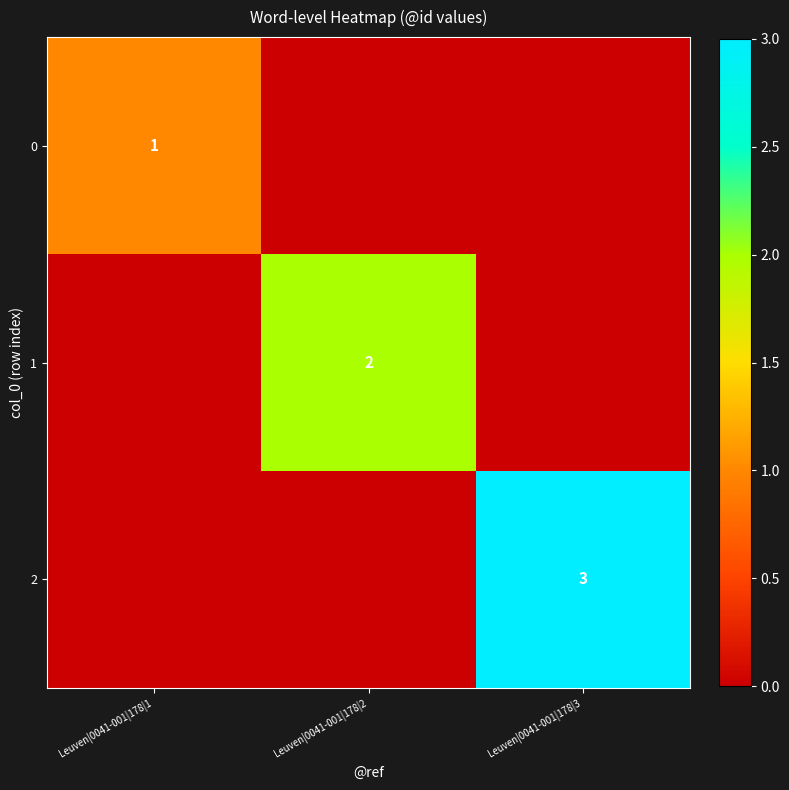

Between Leuven|0041-001|178|3 and Leuven|0041-001|178|1, which is larger?

Leuven|0041-001|178|1